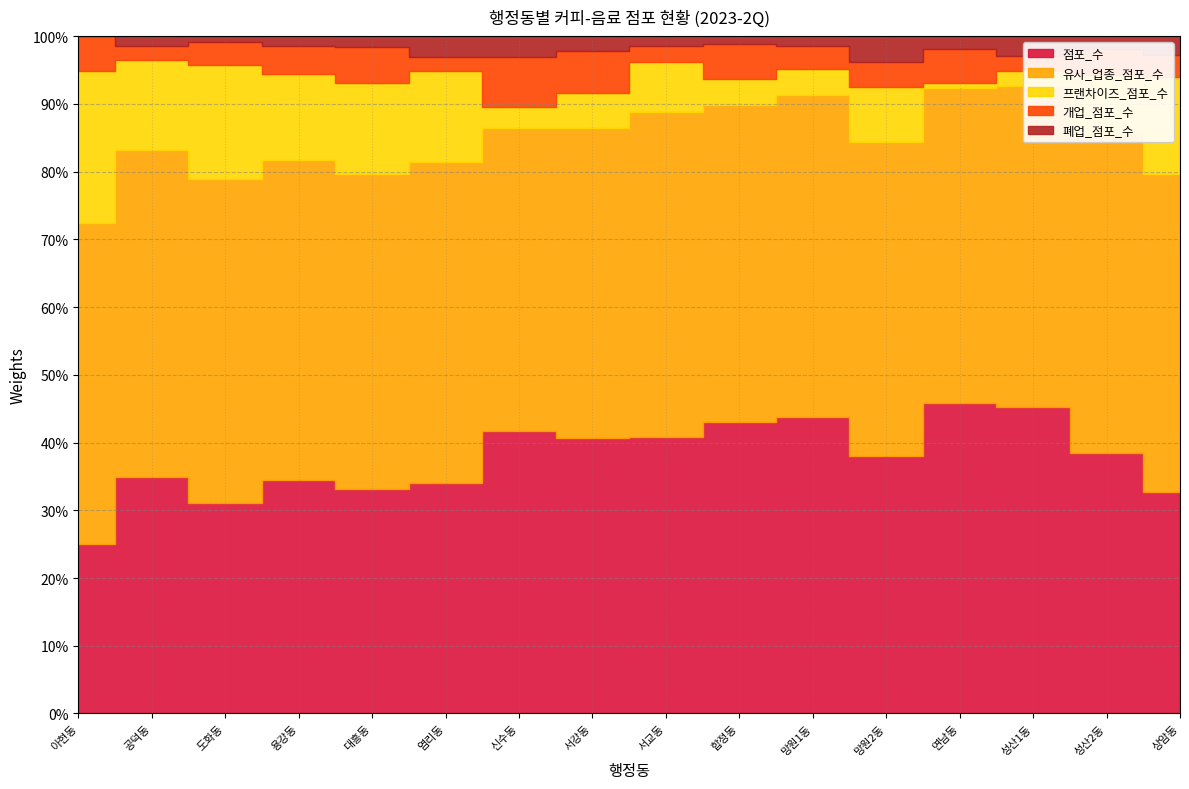

What is the label of the 10th point from the left?

합정동